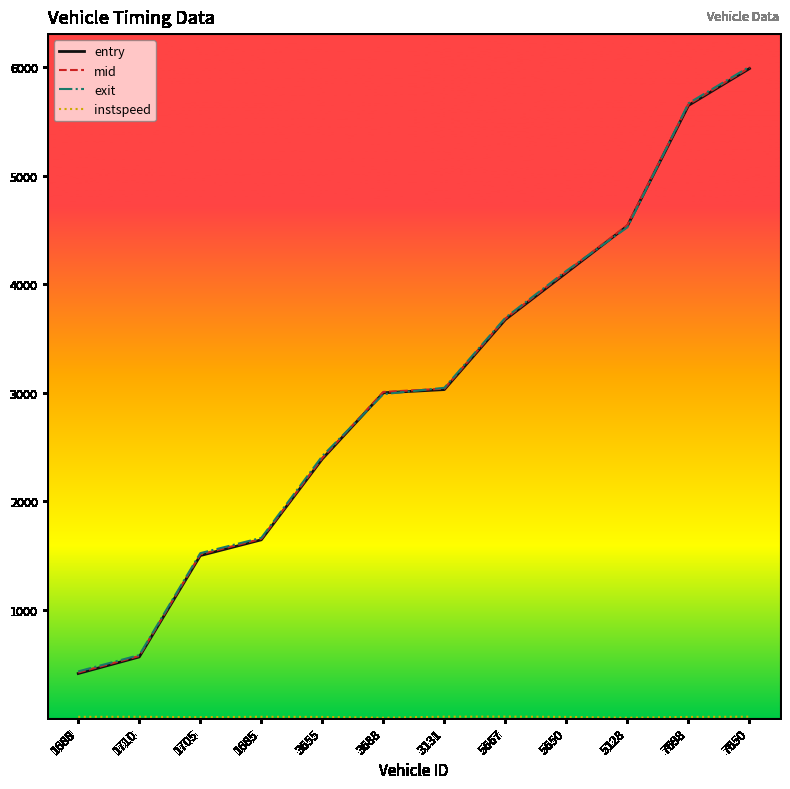

Where is mid nearest to the value 3209?

3131